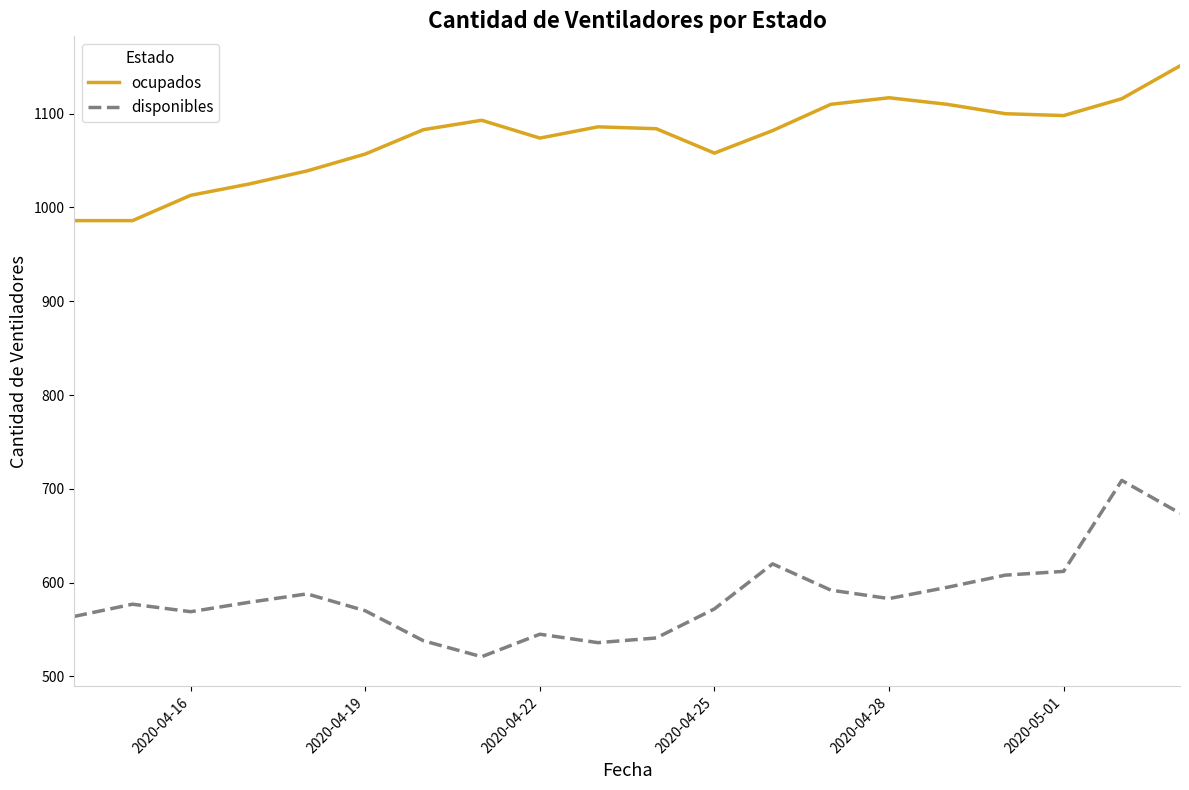

What is the sum of all ocupados values?

21468